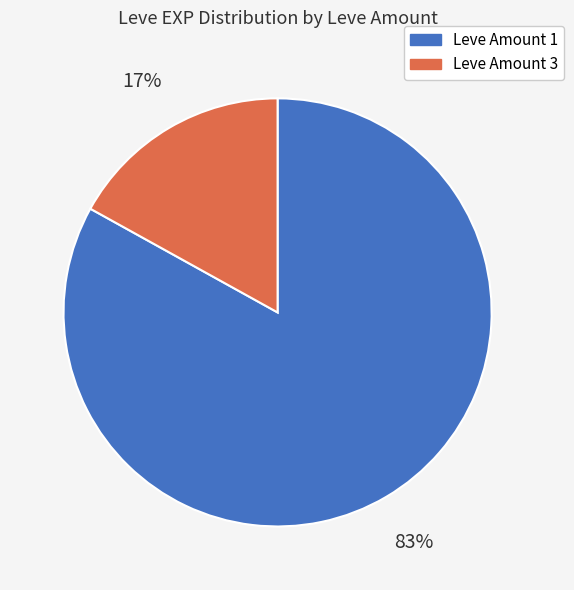

To the nearest percent, what is the average slice percentage?

50%